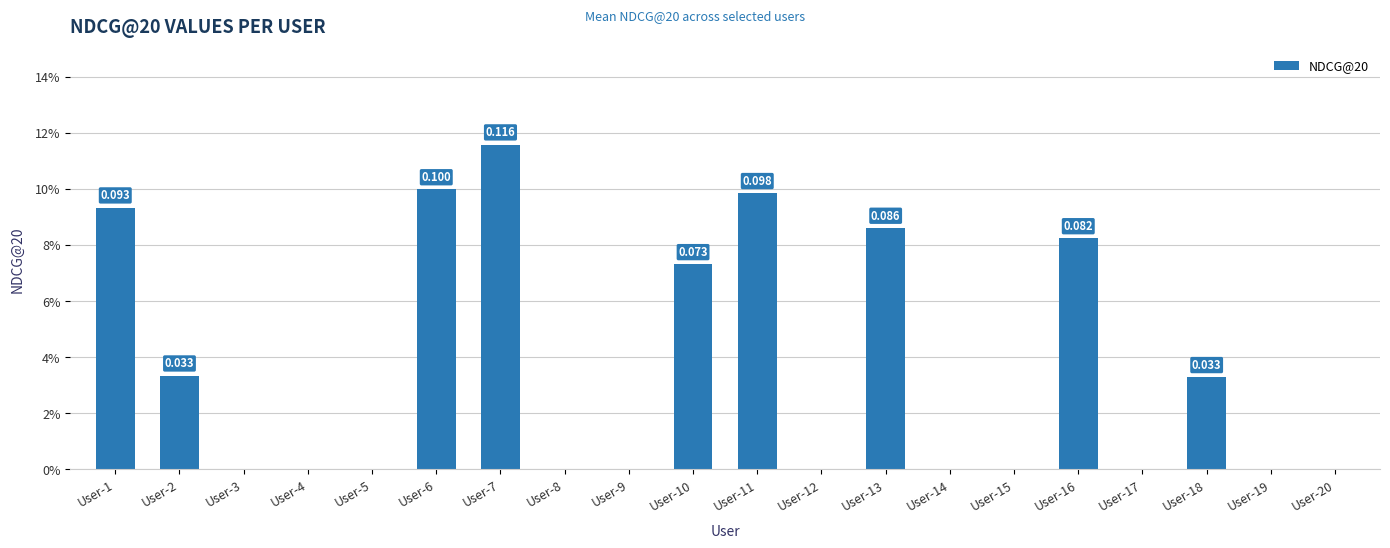

Rank the categories by value from lowest to highest.

User-3, User-4, User-5, User-8, User-9, User-12, User-14, User-15, User-17, User-19, User-20, User-18, User-2, User-10, User-16, User-13, User-1, User-11, User-6, User-7